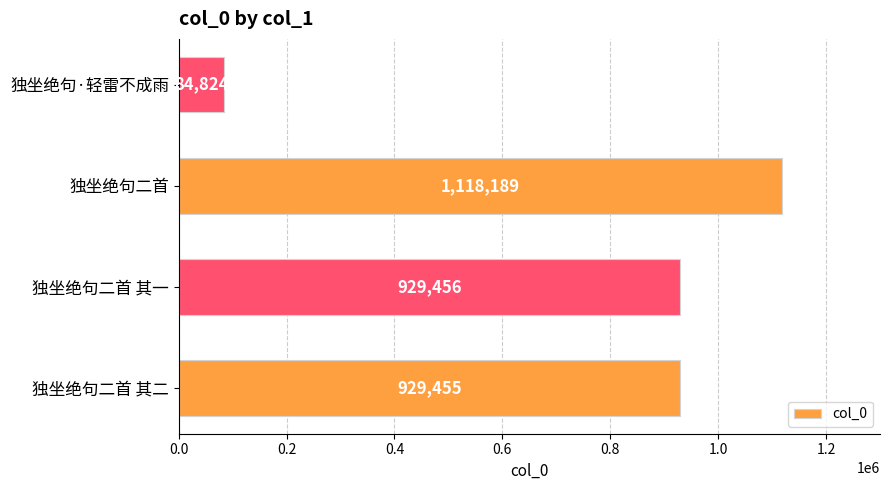

The chart shows a value of 1277325 at 独坐绝句二首 其一. True or false?

False